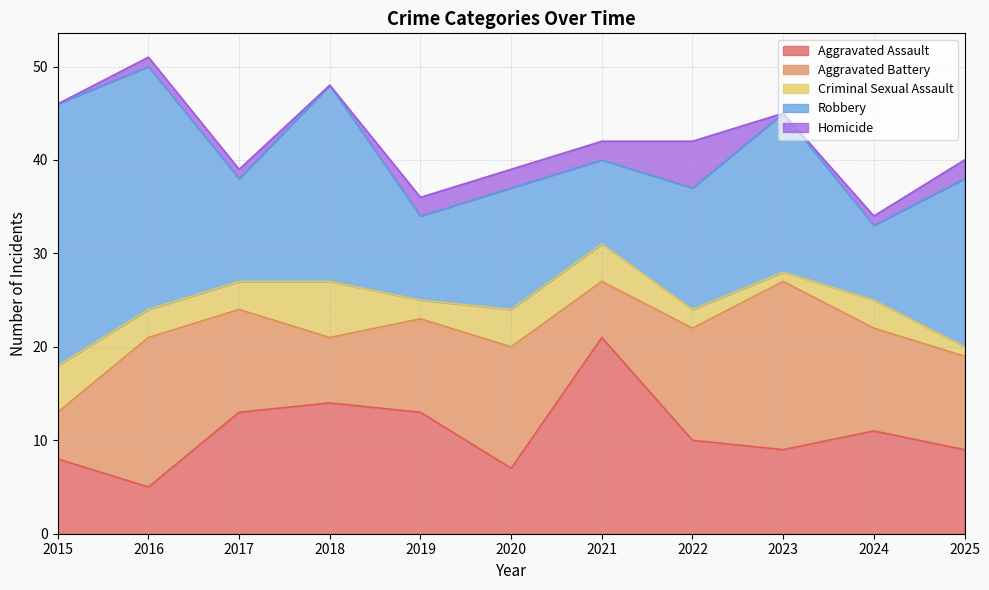

Does the chart have visible grid lines?

Yes